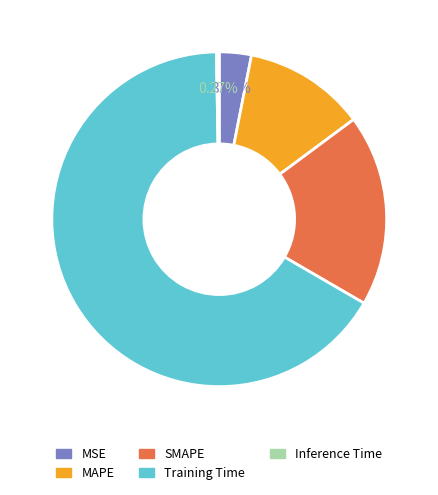

What is the majority slice?

Training Time